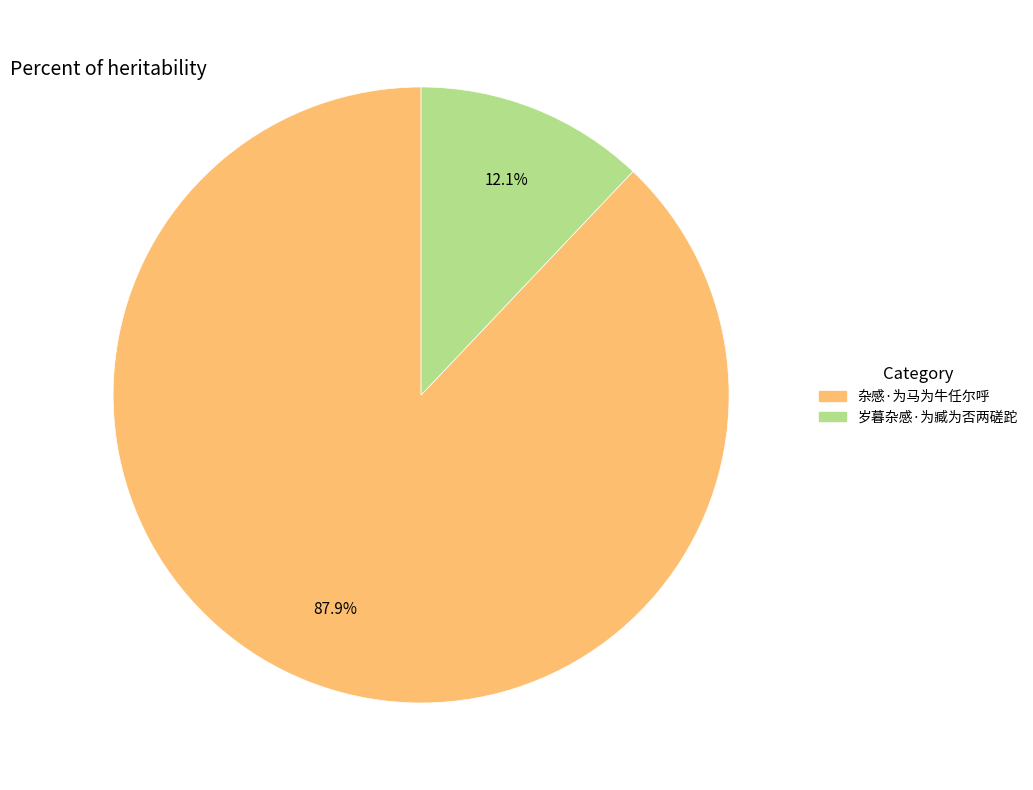

Rank the categories by value from highest to lowest.

杂感·为马为牛任尔呼, 岁暮杂感·为臧为否两磋跎